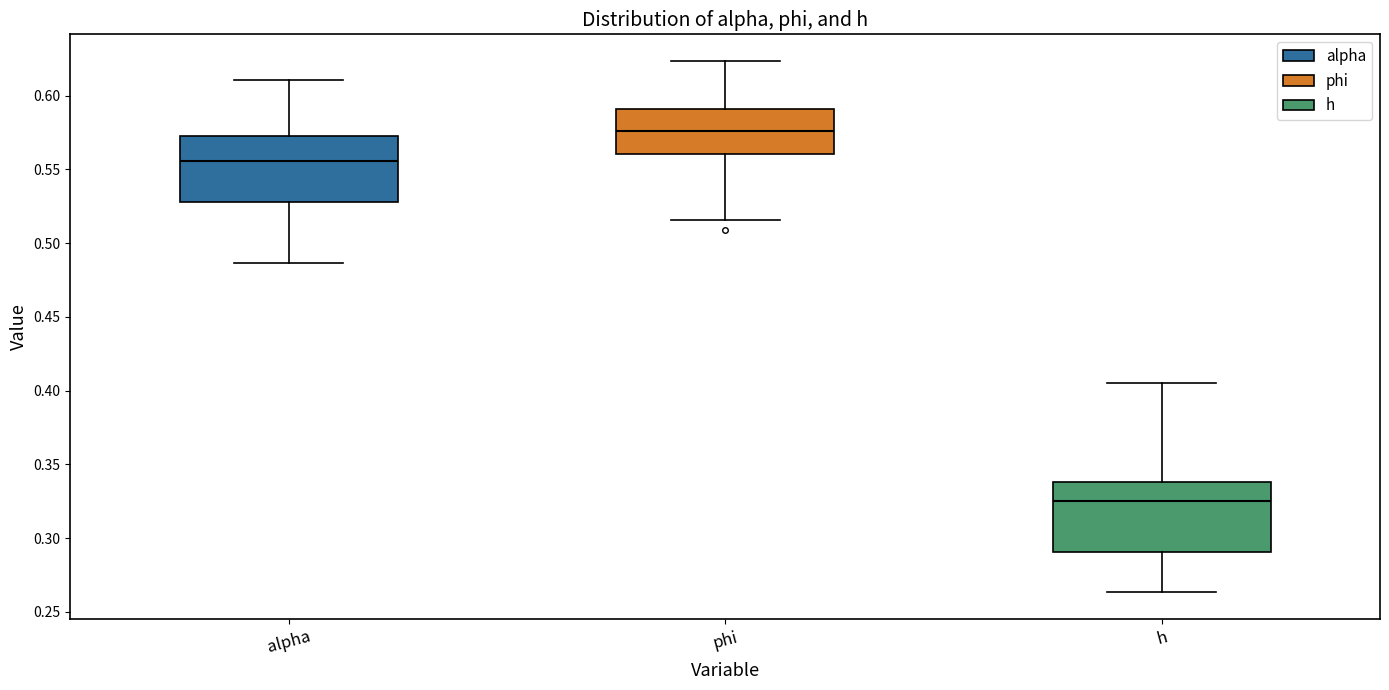

Which box's median line is the lowest?

h